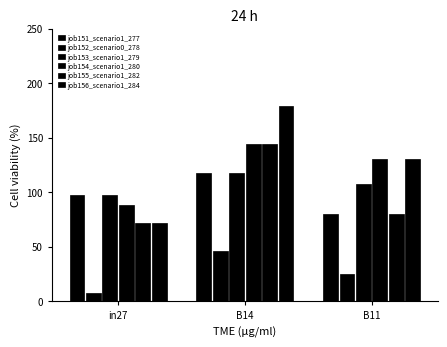

Which series has the widest spread of values?

job156_scenario1_284